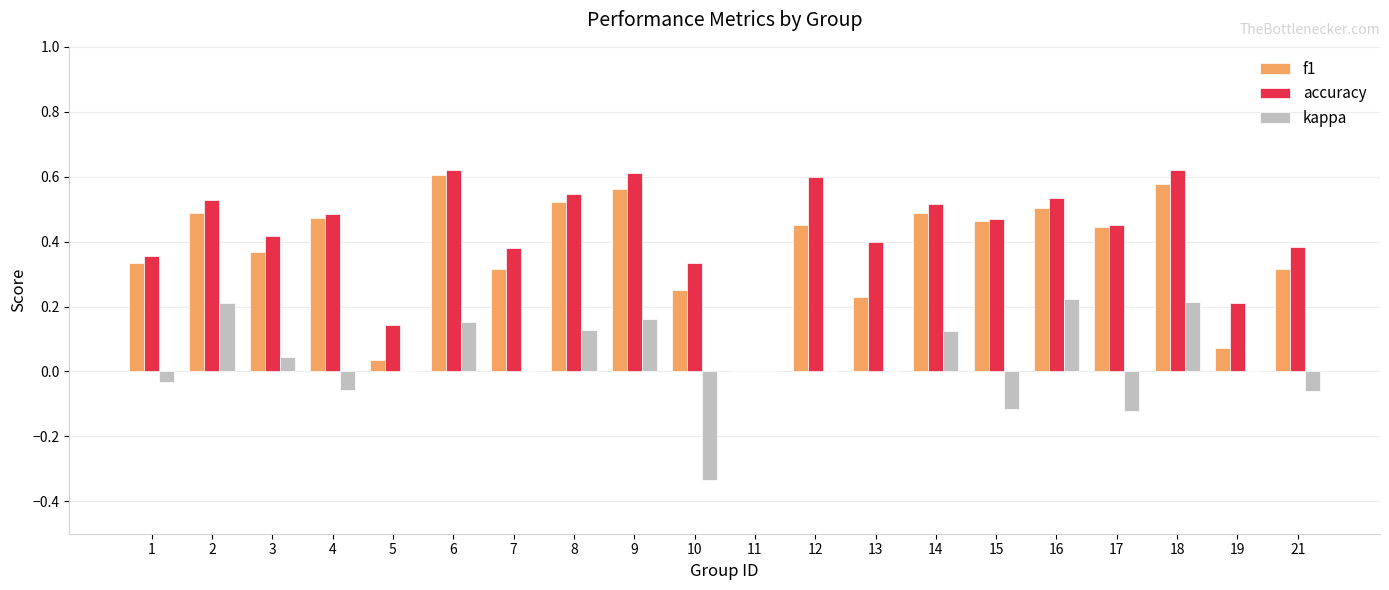

Is it true that kappa equals 0.2 at 16?

True